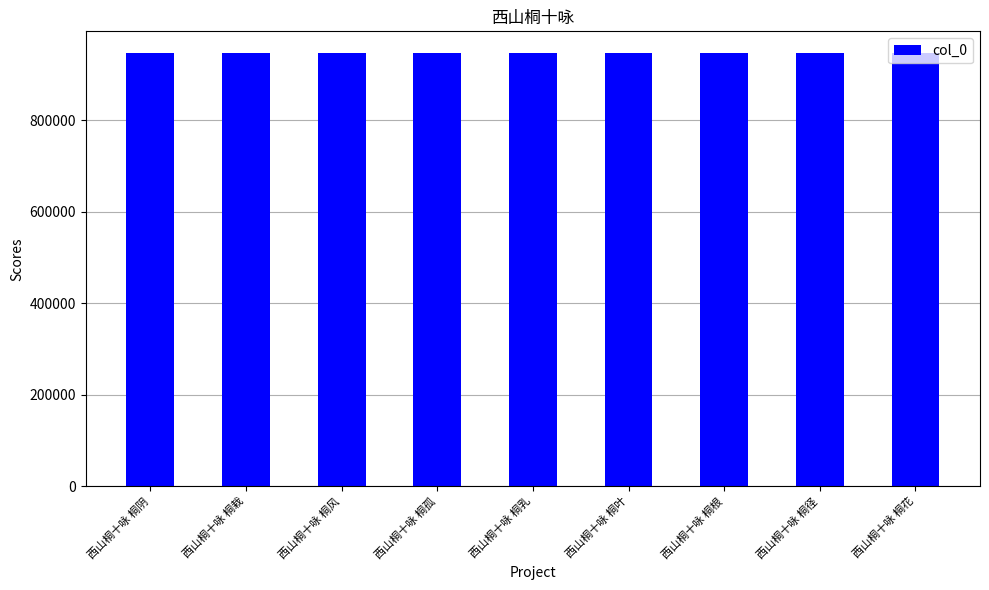

What is the average value?

947014